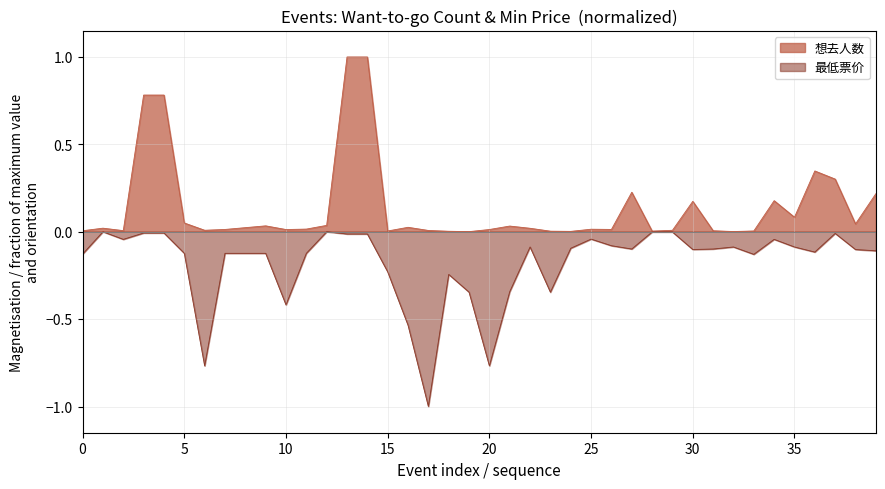

Does the chart display data point markers on the line(s)?

No